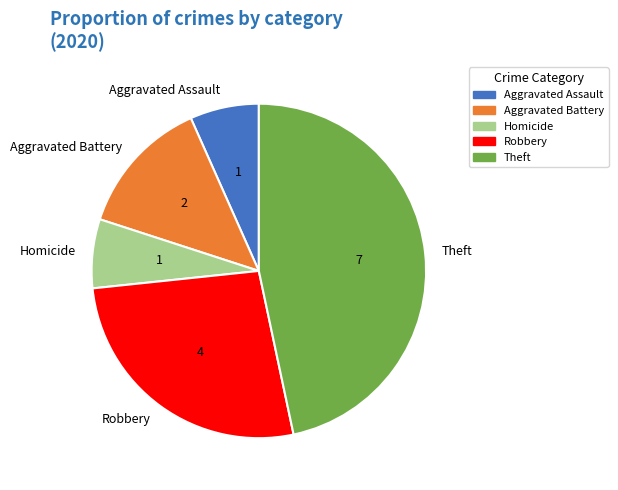

Which has a higher value, Aggravated Battery or Aggravated Assault?

Aggravated Battery